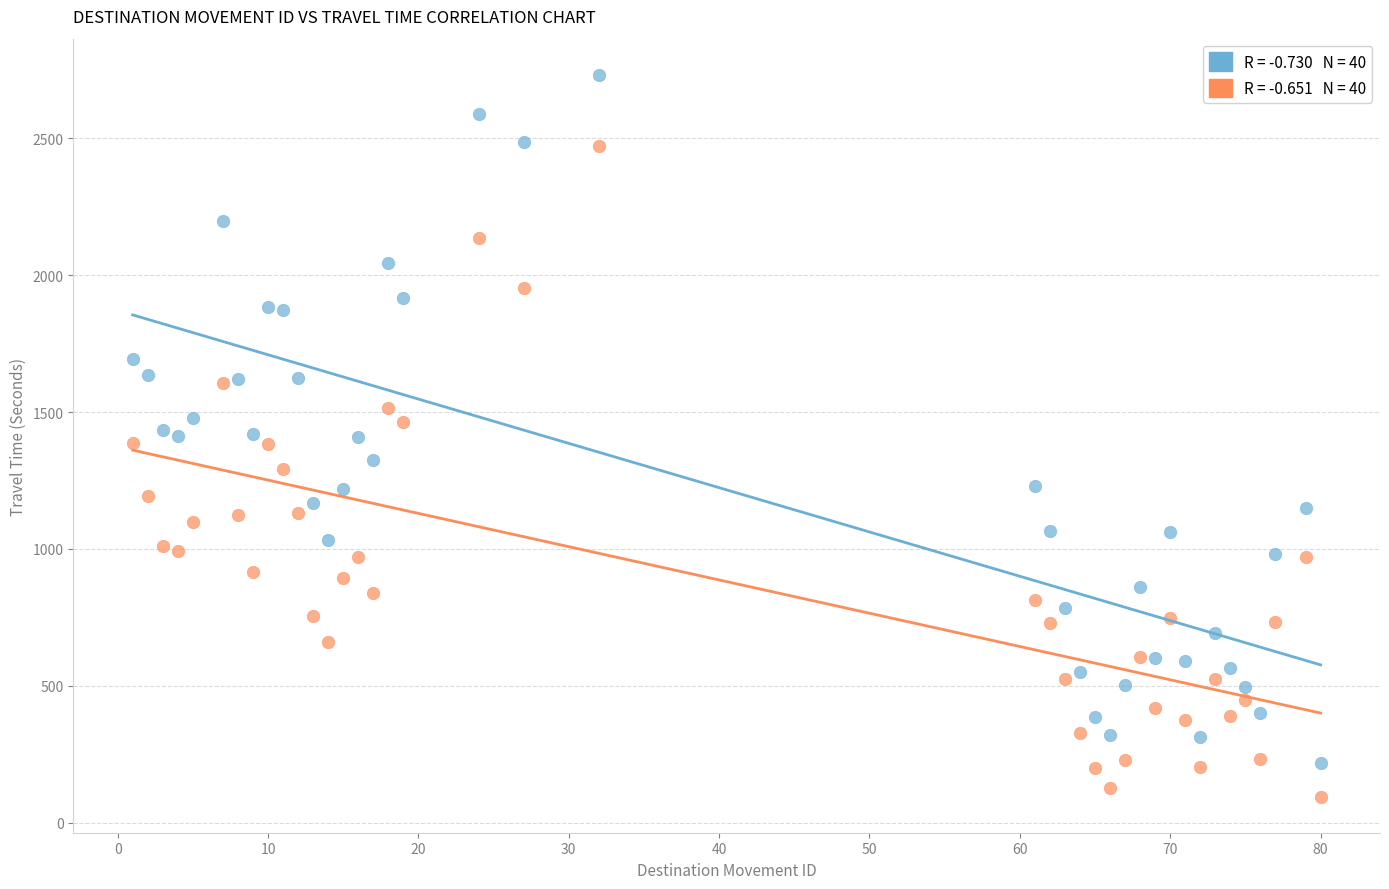

Across all data points, what is the range of X values (max minus min)?

79